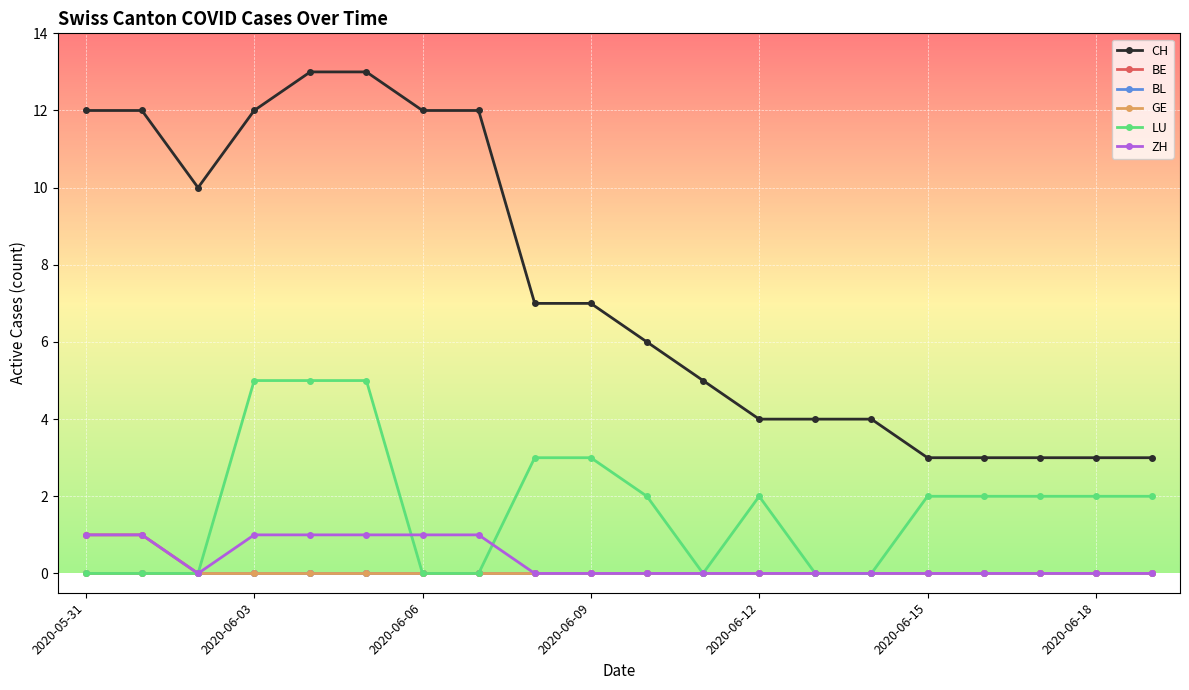

Is this an area chart (filled region under the line)?

No